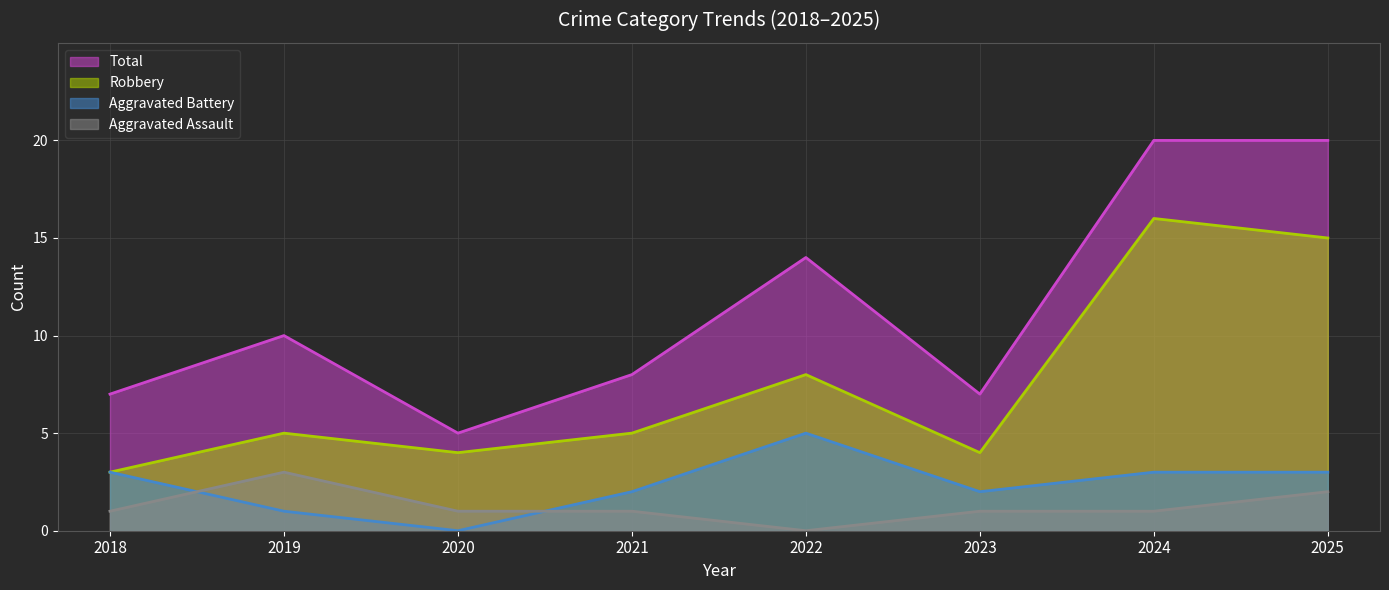

What is the sum of all Robbery values?

60